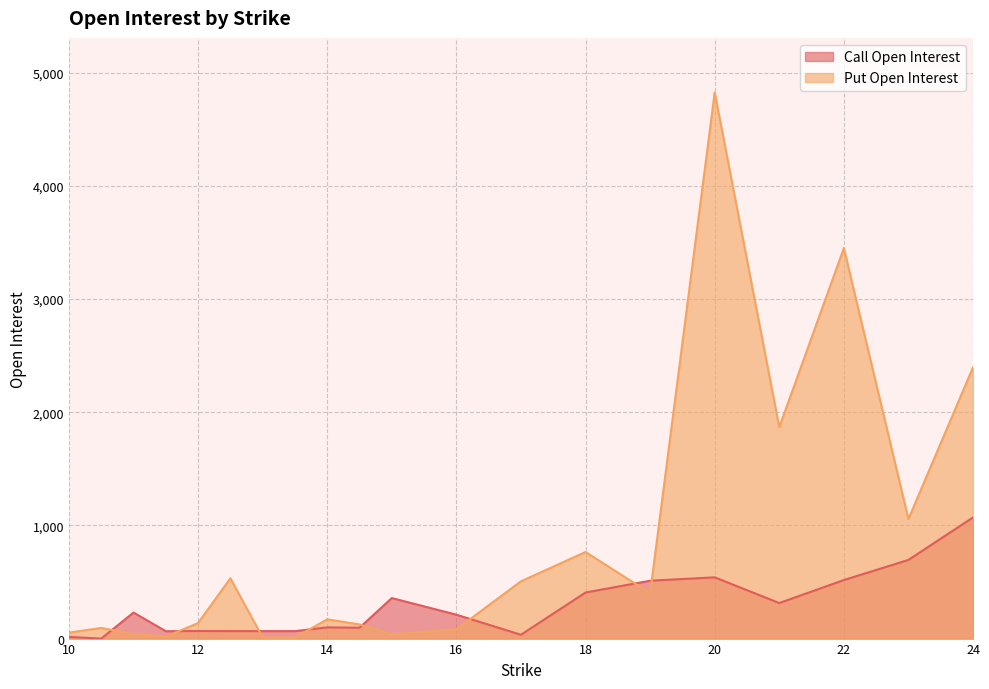

What is the difference between the second highest and minimum values in the Call Open Interest series?

695